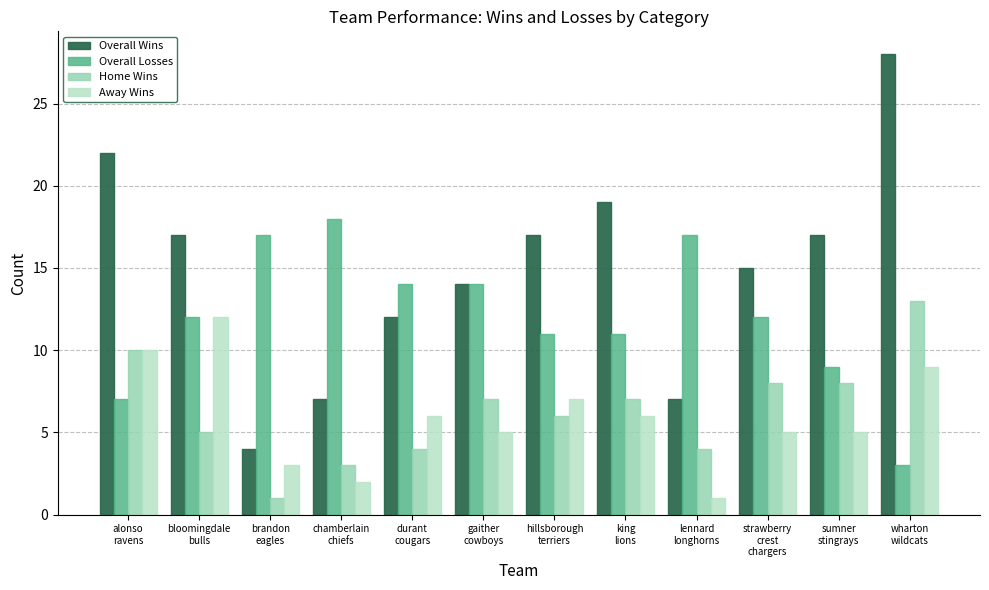

Reading left to right, extract all data points from this chart.

Overall Wins: alonso
ravens=22	bloomingdale
bulls=17	brandon
eagles=4	chamberlain
chiefs=7	durant
cougars=12	gaither
cowboys=14	hillsborough
terriers=17	king
lions=19	lennard
longhorns=7	strawberry
crest
chargers=15	sumner
stingrays=17	wharton
wildcats=28
Overall Losses: alonso
ravens=7	bloomingdale
bulls=12	brandon
eagles=17	chamberlain
chiefs=18	durant
cougars=14	gaither
cowboys=14	hillsborough
terriers=11	king
lions=11	lennard
longhorns=17	strawberry
crest
chargers=12	sumner
stingrays=9	wharton
wildcats=3
Home Wins: alonso
ravens=10	bloomingdale
bulls=5	brandon
eagles=1	chamberlain
chiefs=3	durant
cougars=4	gaither
cowboys=7	hillsborough
terriers=6	king
lions=7	lennard
longhorns=4	strawberry
crest
chargers=8	sumner
stingrays=8	wharton
wildcats=13
Away Wins: alonso
ravens=10	bloomingdale
bulls=12	brandon
eagles=3	chamberlain
chiefs=2	durant
cougars=6	gaither
cowboys=5	hillsborough
terriers=7	king
lions=6	lennard
longhorns=1	strawberry
crest
chargers=5	sumner
stingrays=5	wharton
wildcats=9